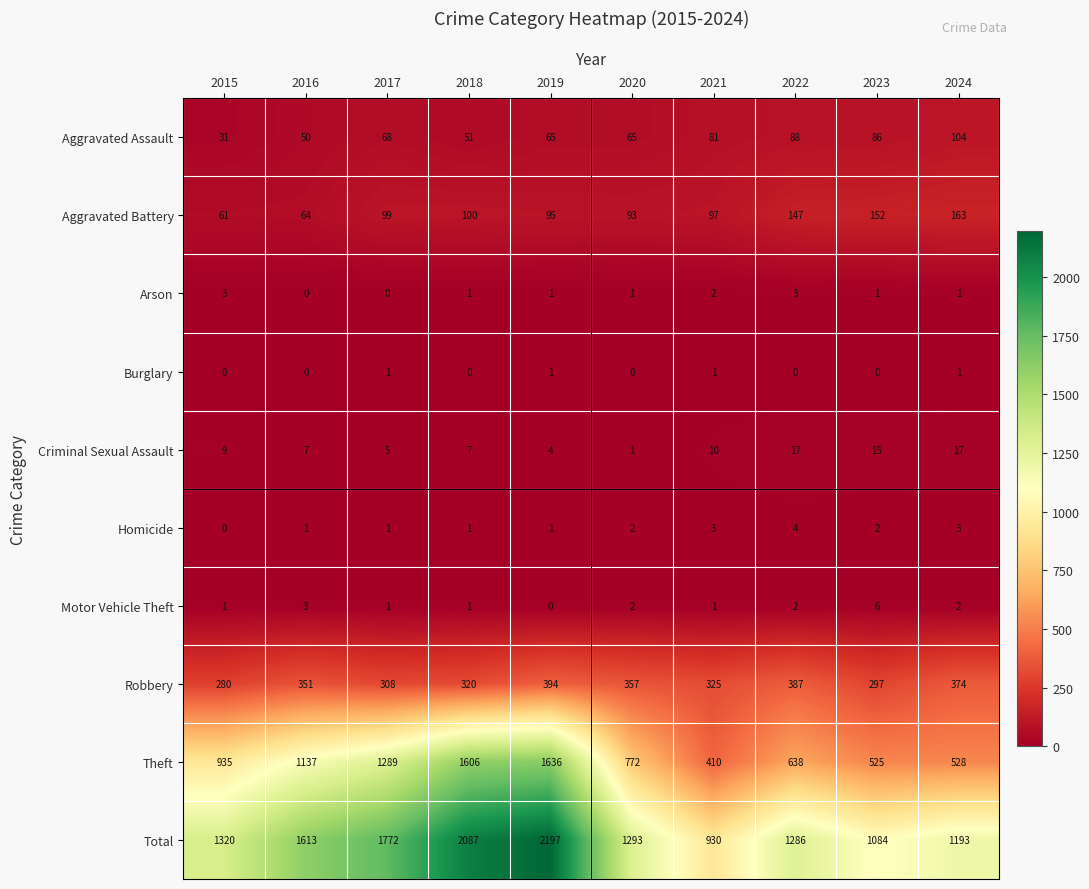

Which series has the widest spread of values?

Total